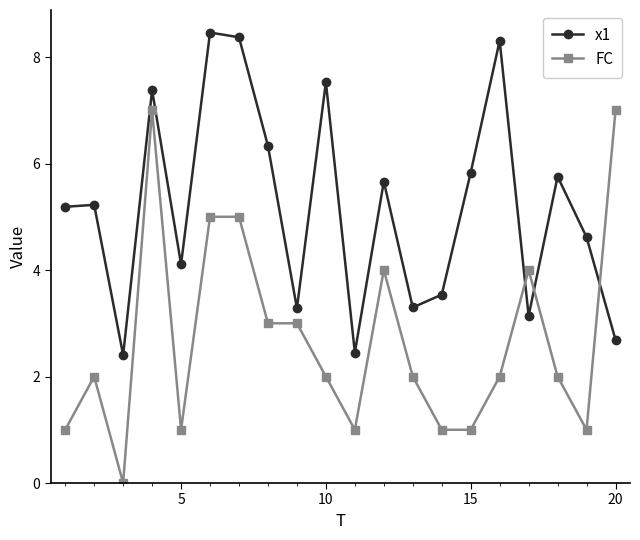

Which series has the largest total across all categories?

x1